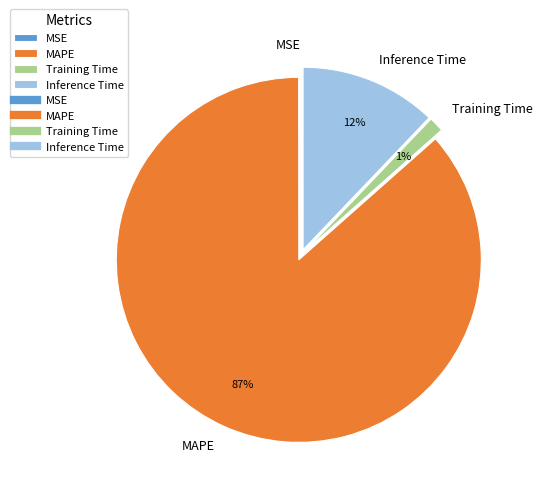

What percentage is the Training Time slice, to the nearest percent?

1%